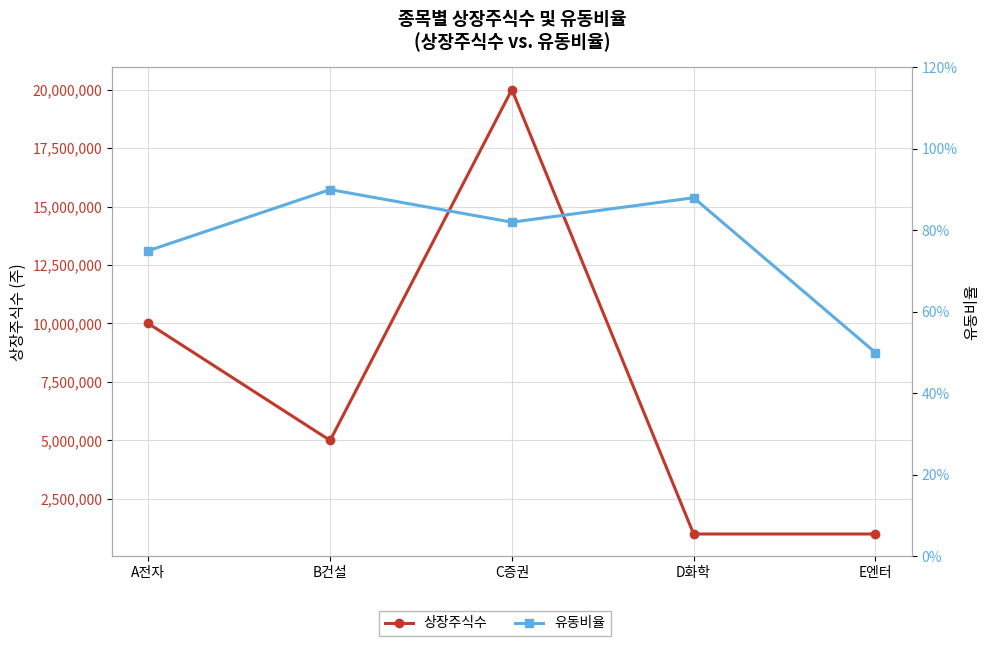

What is the spread (max minus min) of values at C증권?

19999999.2